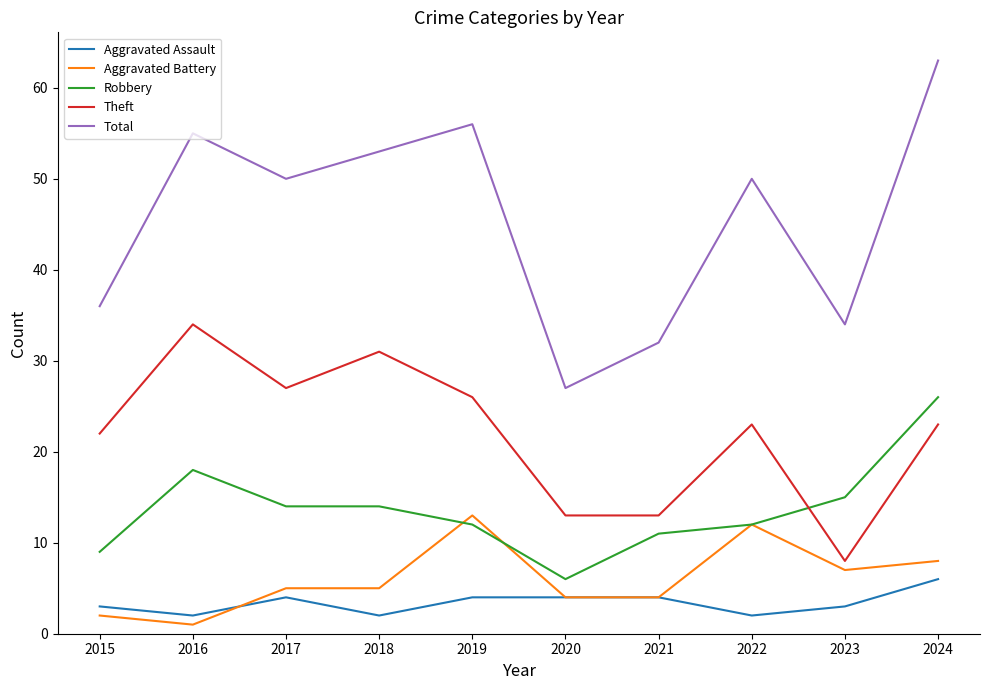

Does the chart have visible grid lines?

No